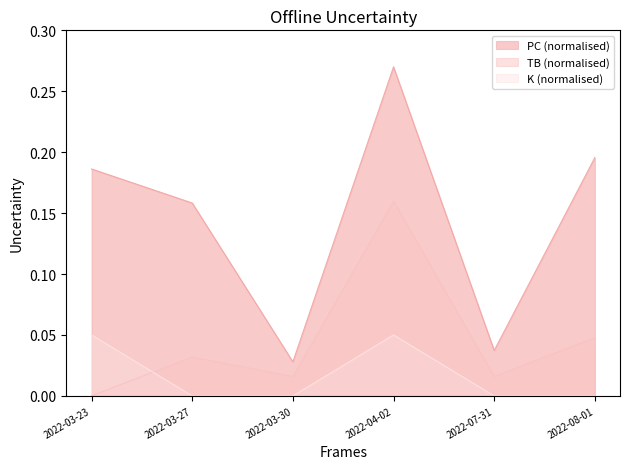

The value of PC at 2022-08-01 is 0.2. True or false?

True